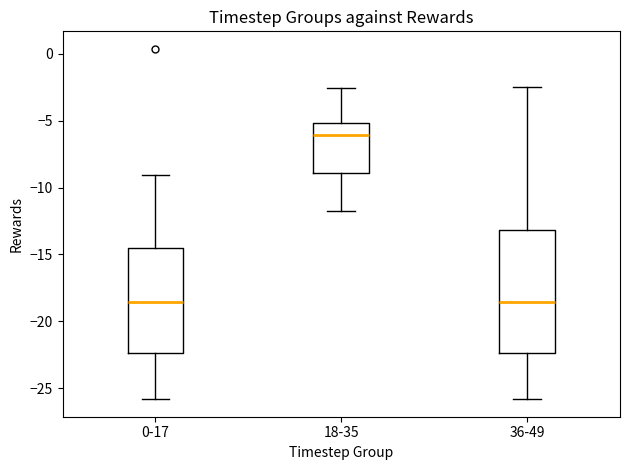

Which box is the tallest, from its lower edge to its upper edge?

36-49